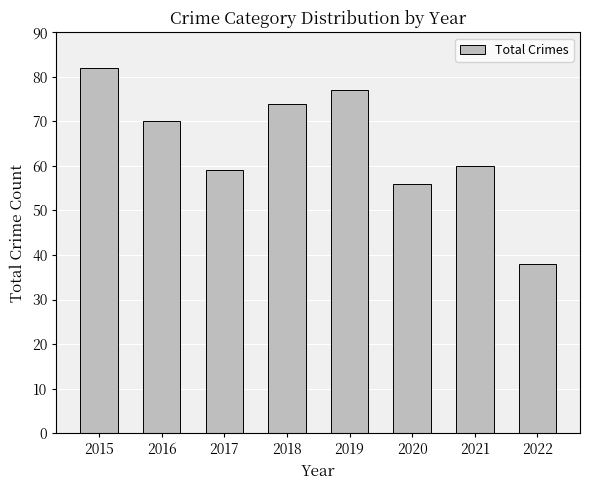

How many bars are there in total?

8